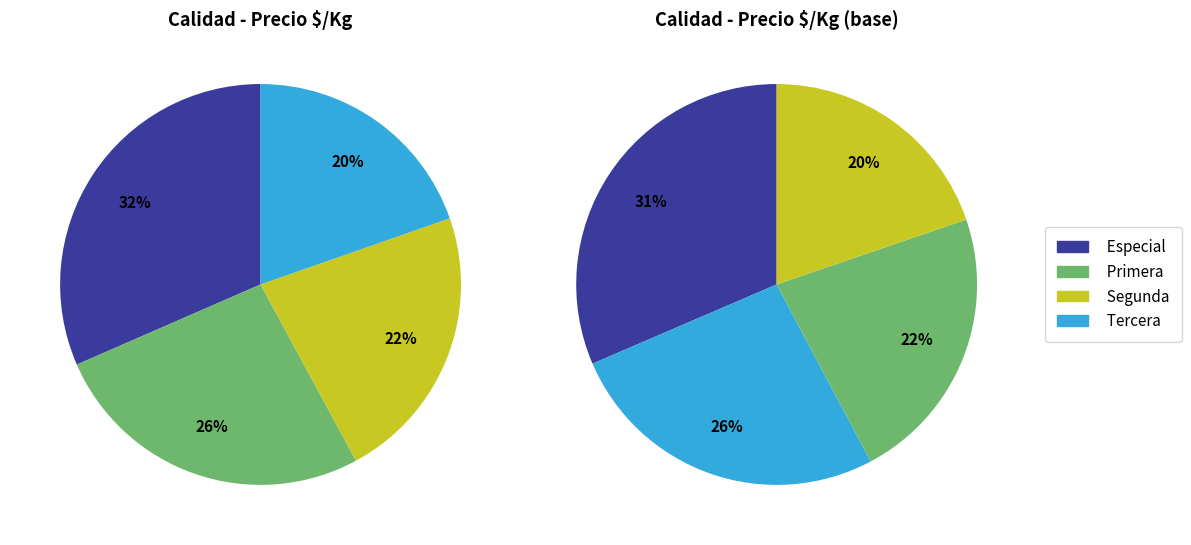

Is there any slice that represents more than half of the pie?

No